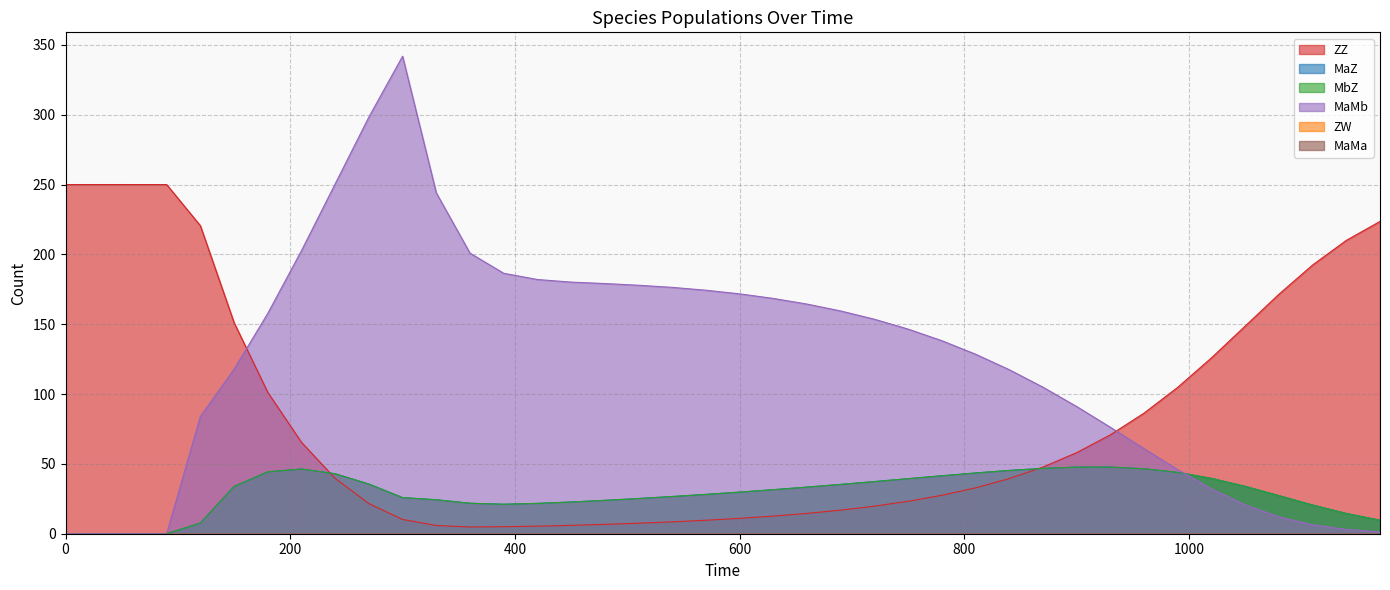

Reading left to right, transcribe all the data shown in this chart.

ZZ: 0=250.0	30=250.0	60=250.0	90=250.0	120=220.6	150=151.2	180=101.3	210=65.5	240=39.6	270=21.6	300=10.2	330=5.9	360=4.8	390=5.0	420=5.4	450=6.0	480=6.7	510=7.5	540=8.5	570=9.7	600=11.0	630=12.6	660=14.6	690=16.9	720=19.7	750=23.2	780=27.5	810=32.8	840=39.5	870=47.7	900=58.0	930=70.8	960=86.4	990=104.9	1020=125.9	1050=148.7	1080=171.4	1110=192.4	1140=210.0	1170=223.6
MaZ: 0=0.0	30=0.0	60=0.0	90=0.0	120=7.6	150=33.8	180=44.3	210=46.4	240=42.9	270=35.5	300=25.8	330=24.3	360=21.8	390=21.1	420=21.7	450=22.7	480=23.9	510=25.2	540=26.6	570=28.2	600=29.8	630=31.5	660=33.4	690=35.3	720=37.3	750=39.4	780=41.5	810=43.5	840=45.3	870=46.8	900=47.7	930=47.7	960=46.5	990=43.9	1020=39.6	1050=33.9	1080=27.3	1110=20.5	1140=14.5	1170=9.7
MbZ: 0=0.0	30=0.0	60=0.0	90=0.0	120=7.6	150=33.8	180=44.3	210=46.4	240=42.9	270=35.5	300=25.8	330=24.3	360=21.8	390=21.1	420=21.7	450=22.7	480=23.9	510=25.2	540=26.6	570=28.2	600=29.8	630=31.5	660=33.4	690=35.3	720=37.3	750=39.4	780=41.5	810=43.5	840=45.3	870=46.8	900=47.7	930=47.7	960=46.5	990=43.9	1020=39.6	1050=33.9	1080=27.3	1110=20.5	1140=14.5	1170=9.7
MaMb: 0=0.0	30=0.0	60=0.0	90=0.0	120=84.0	150=117.8	180=157.7	210=202.7	240=250.5	270=298.3	300=341.9	330=244.1	360=200.9	390=186.5	420=182.0	450=180.2	480=179.1	510=177.9	540=176.4	570=174.3	600=171.7	630=168.5	660=164.4	690=159.5	720=153.6	750=146.5	780=138.2	810=128.5	840=117.4	870=104.9	900=91.1	930=76.2	960=60.9	990=45.8	1020=32.1	1050=20.7	1080=12.1	1110=6.4	1140=3.1	1170=1.3